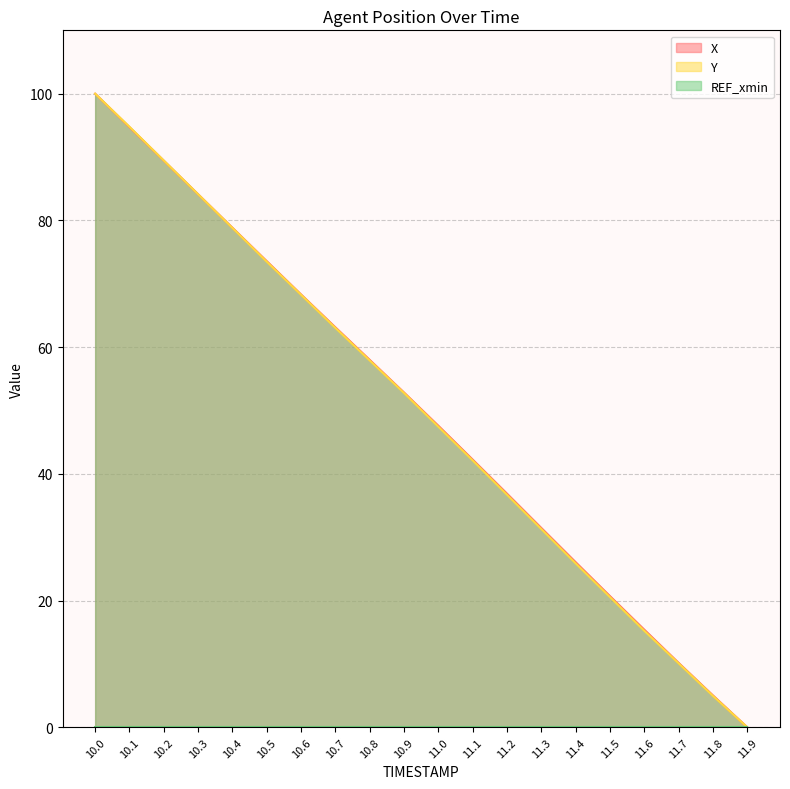

What is the label of the 3rd point from the left?

10.2